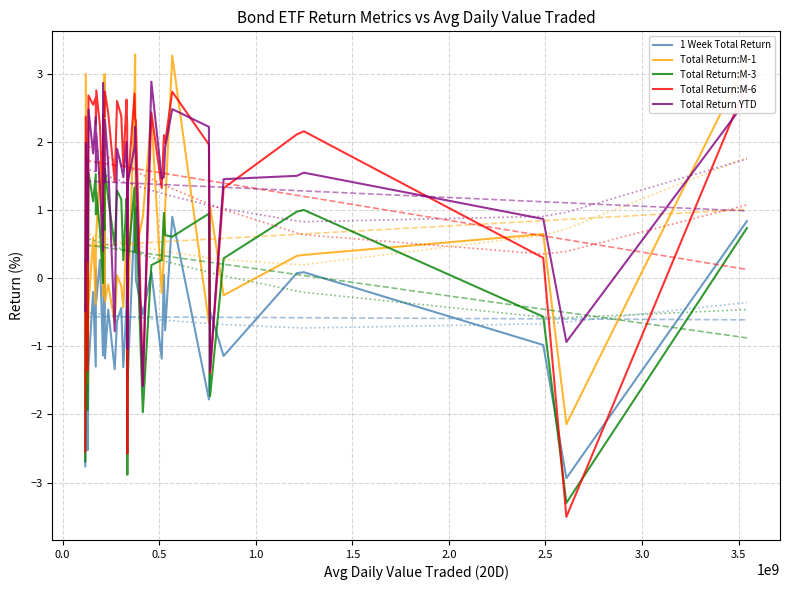

What is the minimum value for Total Return:M-6?

-3.5